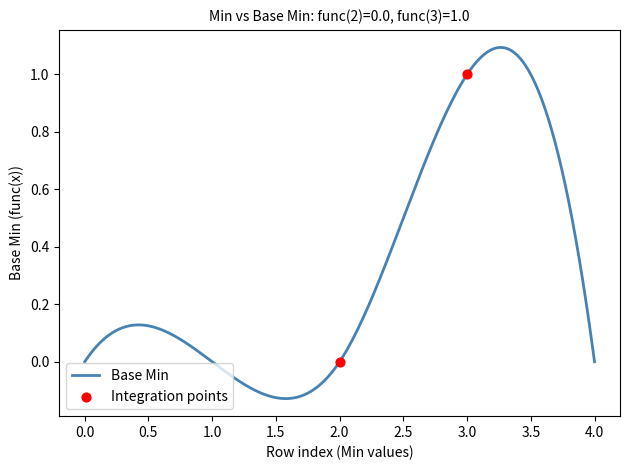

Which series reaches the minimum Y coordinate?

Base Min